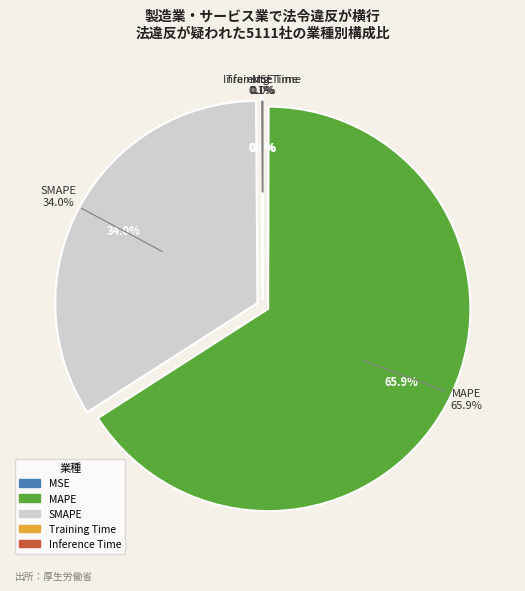

Which has a higher value, Training Time or MSE?

Training Time